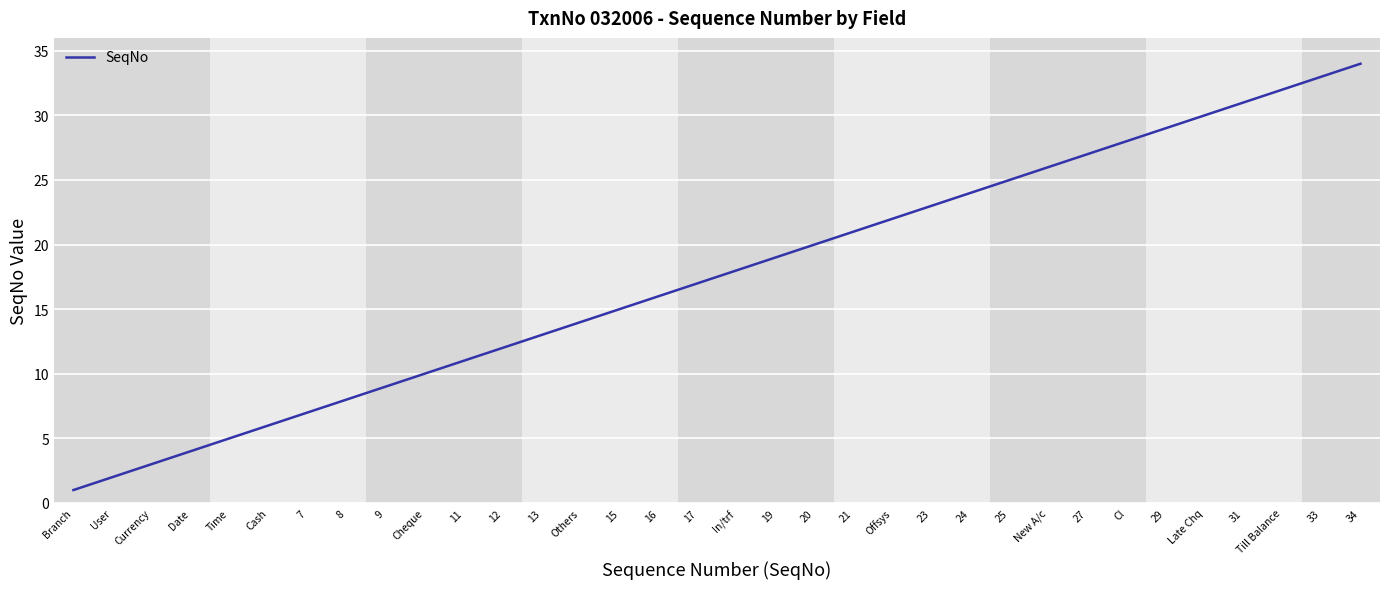

At which category does the chart reach its minimum across all series?

Branch